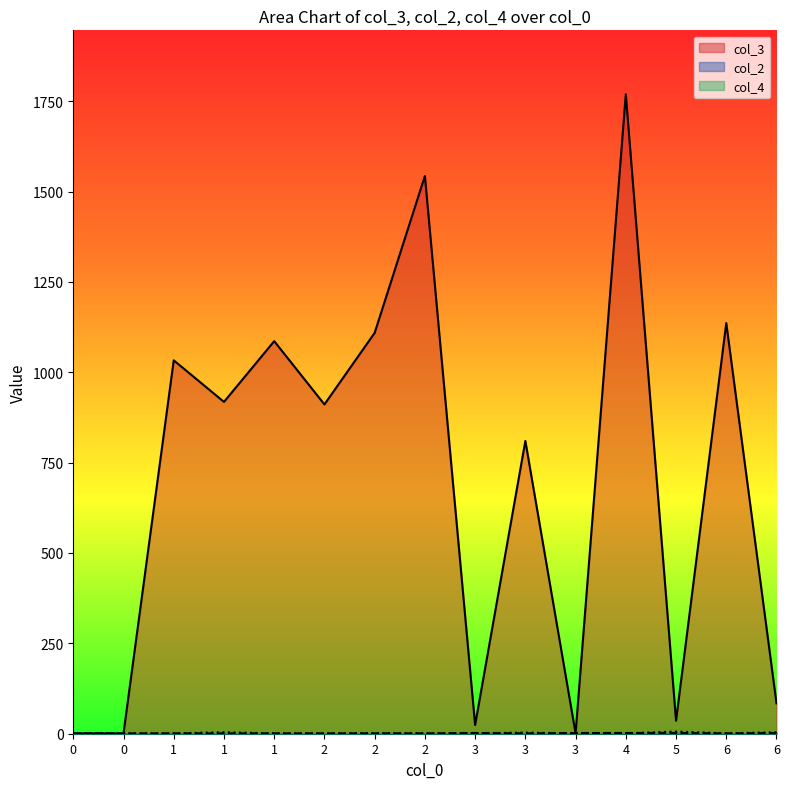

Which series ends up on top after the final intersection of col_2 and col_3?

col_3